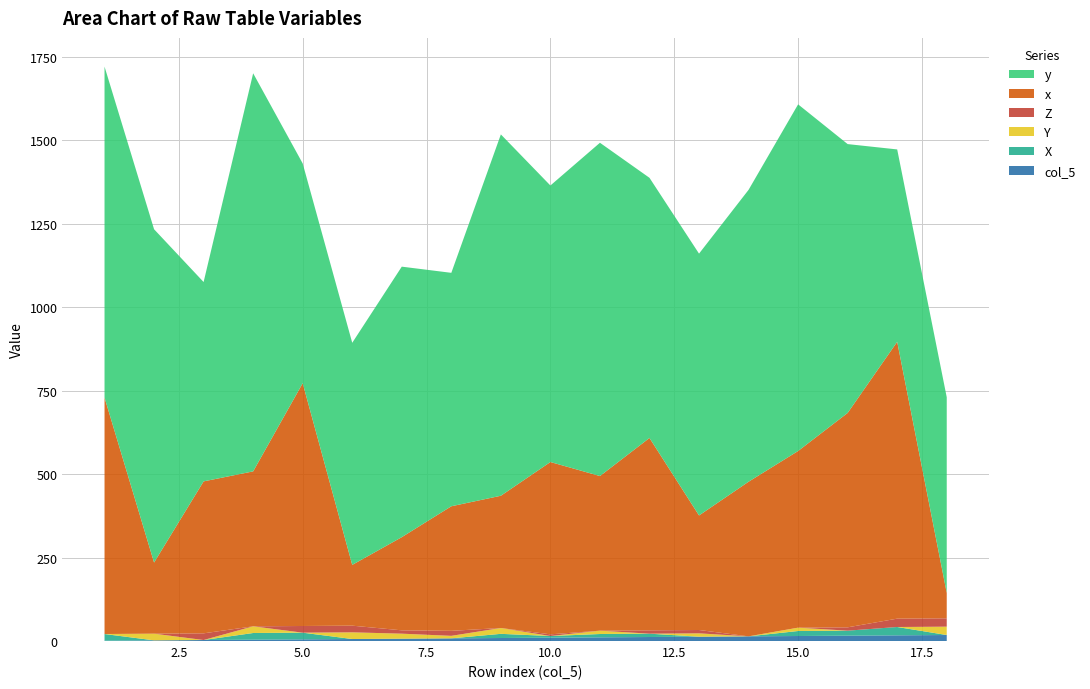

Reading left to right, extract all data points from this chart.

col_5: 1.0	2.0	3.0	4.0	5.0	6.0	7.0	8.0	9.0	10.0	11.0	12.0	13.0	14.0	15.0	16.0	17.0	18.0
X: 20.0	0.0	0.0	20.0	20.0	0.0	0.0	0.0	12.5	5.0	10.0	10.0	0.0	0.0	15.0	15.0	25.0	0.0
Y: 0.0	20.0	0.0	20.0	0.0	20.0	15.0	7.5	17.5	0.0	10.0	0.0	10.0	0.0	10.0	0.0	0.0	25.0
Z: 0.0	0.0	20.0	0.0	20.0	20.0	10.0	15.0	0.0	5.0	0.0	10.0	10.0	0.0	0.0	10.0	25.0	25.0
x: 708.0	213.0	455.0	464.0	727.0	182.0	279.0	373.0	396.0	516.0	463.0	576.0	343.0	463.0	529.0	642.0	829.0	76.0
y: 991.0	998.0	597.0	1192.0	658.0	665.0	810.0	699.0	1082.0	828.0	998.0	779.0	784.0	874.0	1038.0	805.0	576.0	586.0